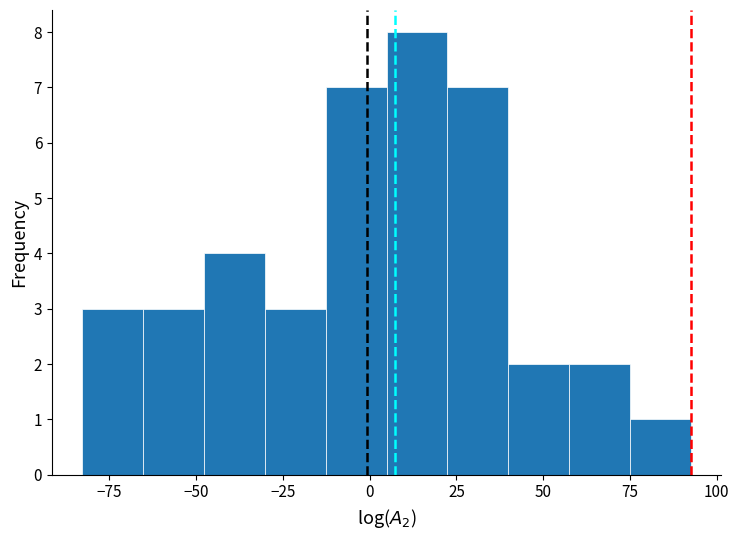

Around what value on the x-axis is the tallest bar? Give the approximate position of its centre, as read against the axis.

15